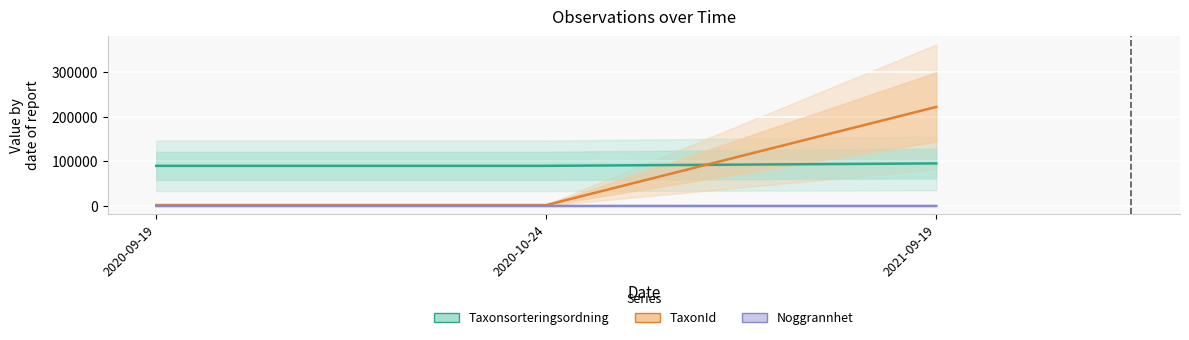

What are all the series names shown in the legend?

Taxonsorteringsordning, TaxonId, Noggrannhet